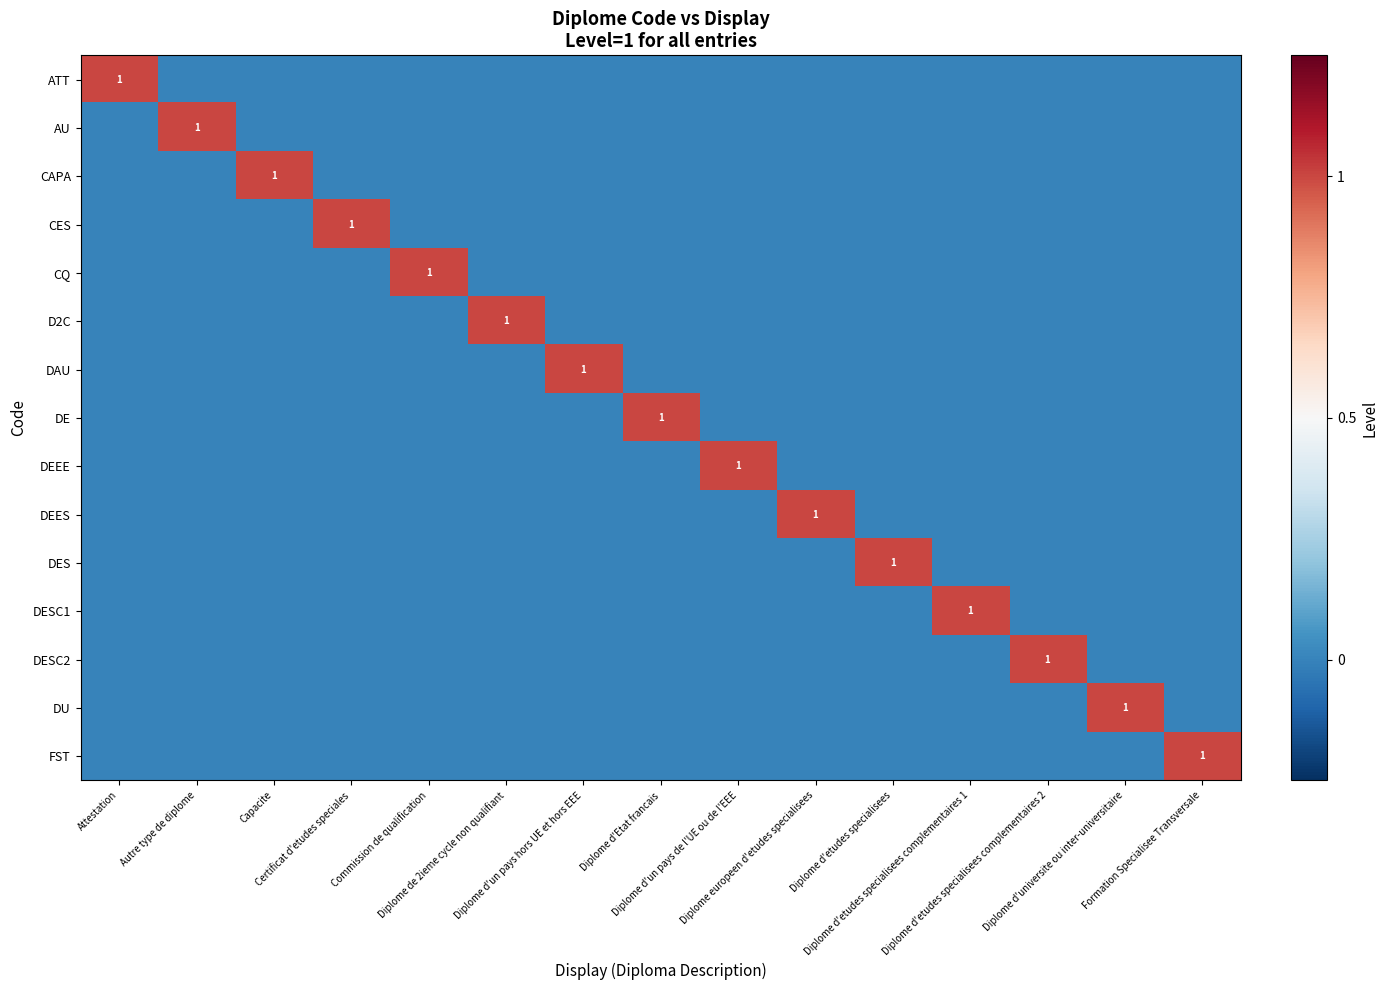

Between Diplome d'universite ou inter-universitaire and Diplome d'etudes specialisees complementaires 2, which is larger?

Diplome d'universite ou inter-universitaire